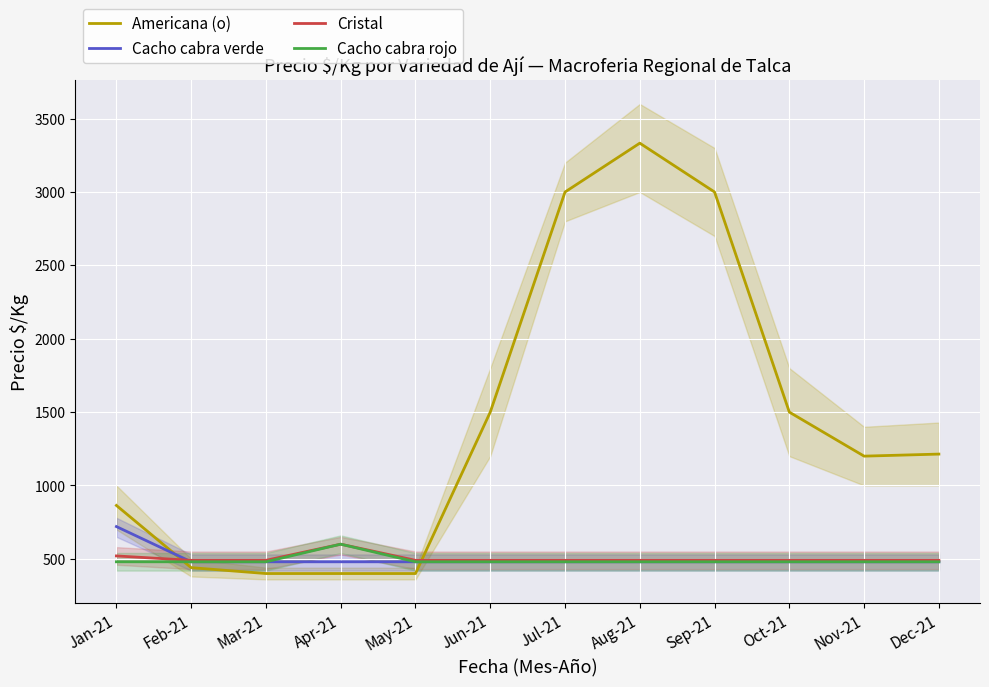

Reading left to right, transcribe all the data shown in this chart.

Americana (o): 864	440	400	400	400	1500	3000	3333	3000	1500	1200	1214
Cacho cabra verde: 720	480	480	480	480	480	480	480	480	480	480	480
Cristal: 520	490	490	600	490	490	490	490	490	490	490	490
Cacho cabra rojo: 480	480	480	600	480	480	480	480	480	480	480	480